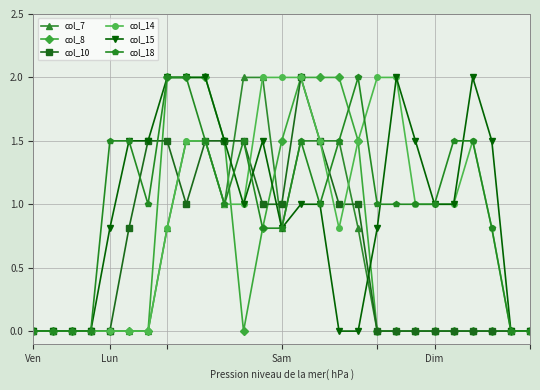

Count the number of data series in this chart.

6